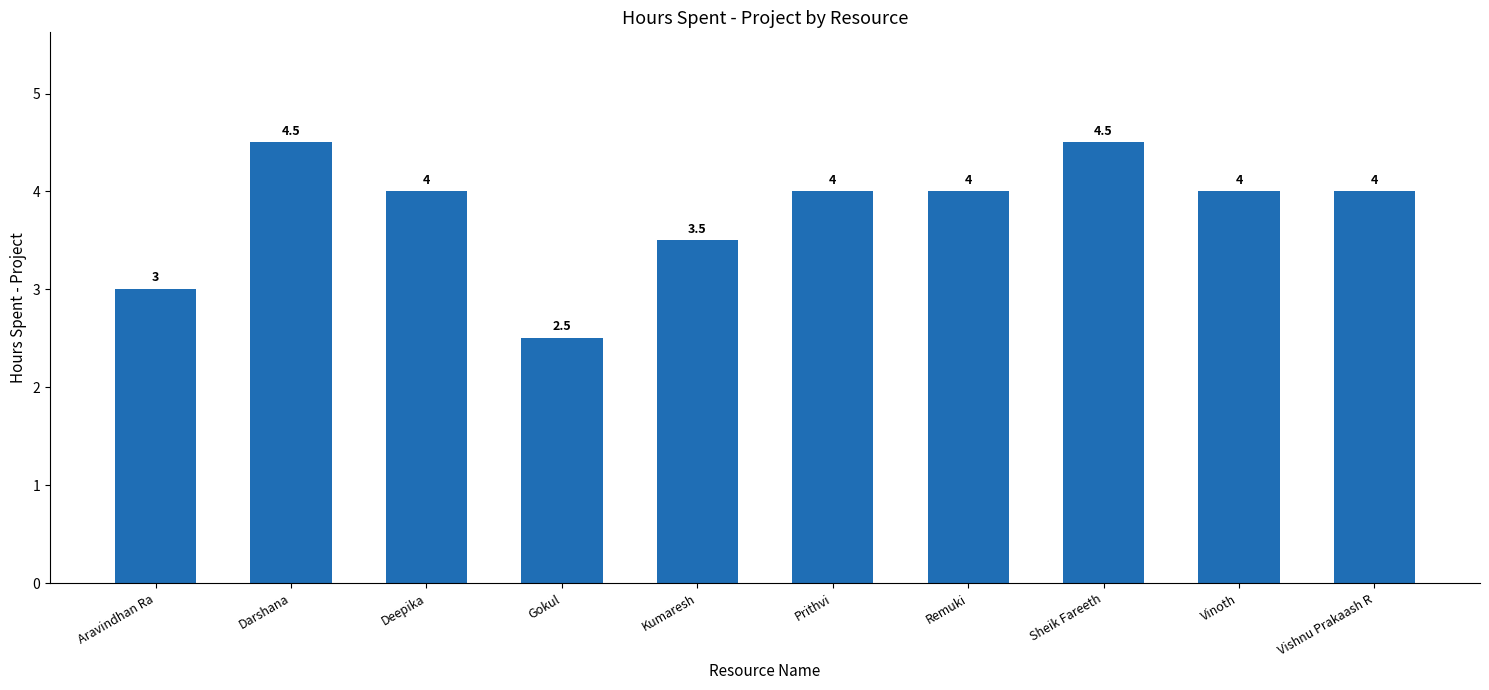

What is the sum of all values?

38.0